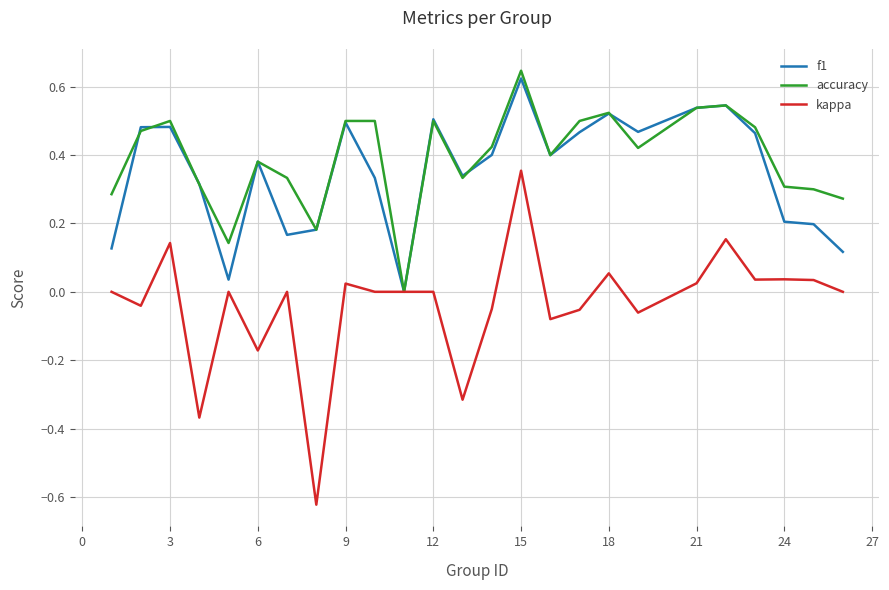

Which series has the largest range (max minus min)?

kappa